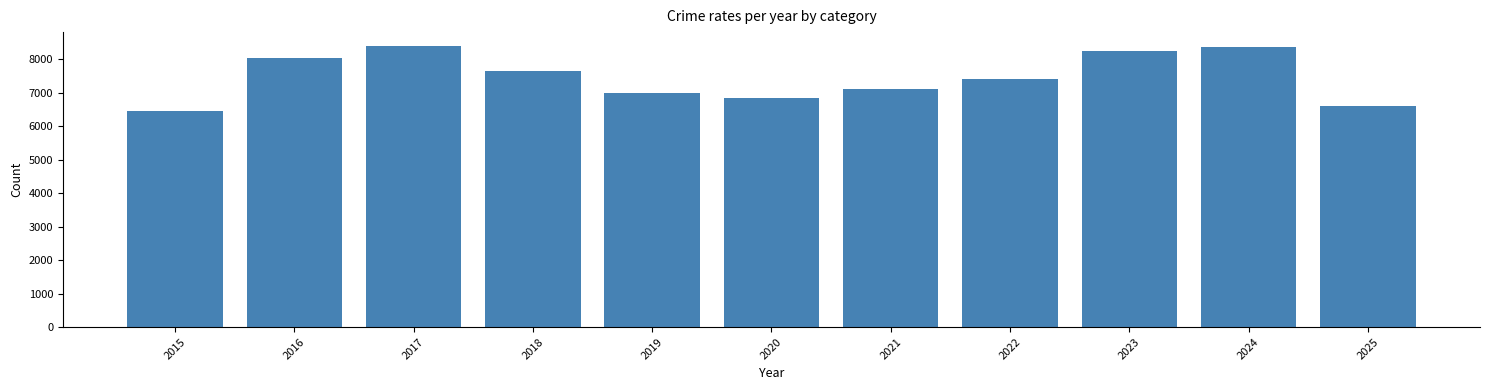

The value of Aggravated Assault at 2023 is 3399. True or false?

False